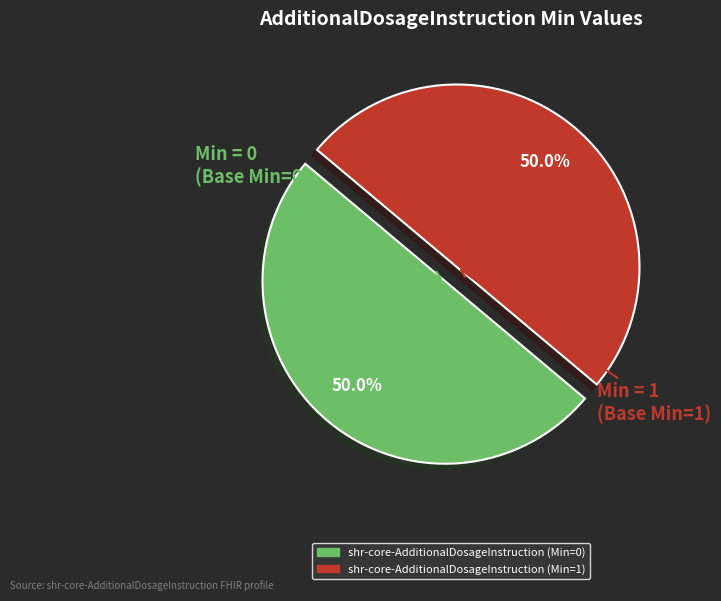

How many slices are in this pie chart?

2